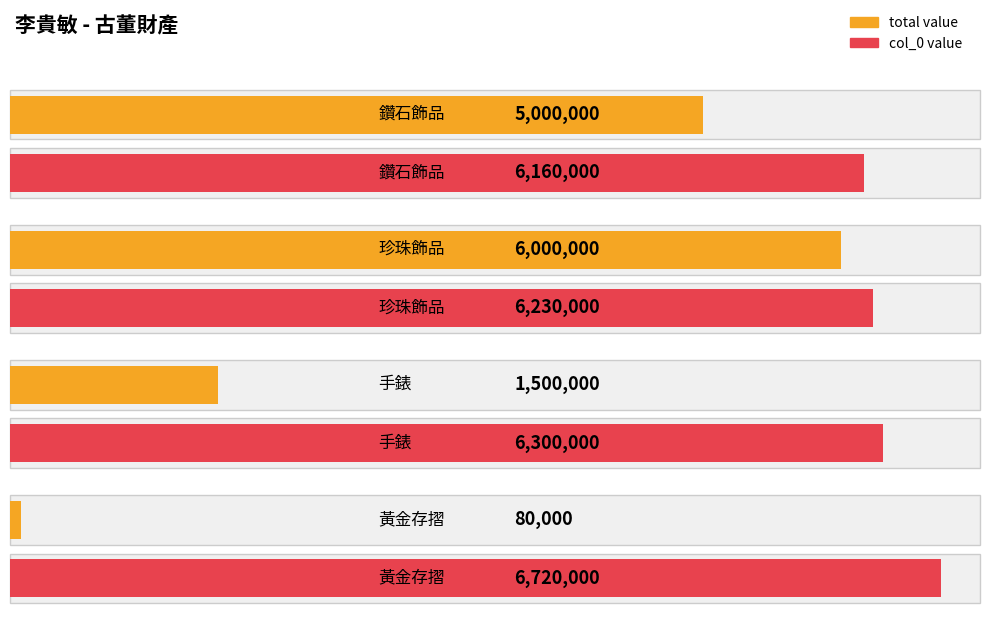

What is the approximate value of total_value at 黃金存摺?

80000